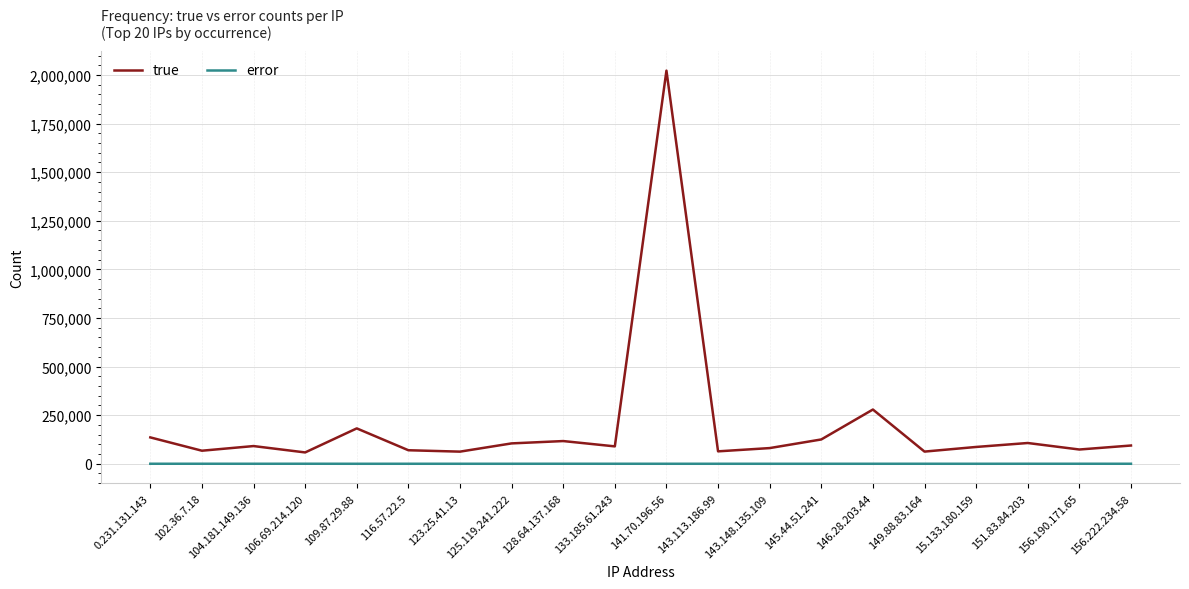

Count the number of categories in the chart.

20